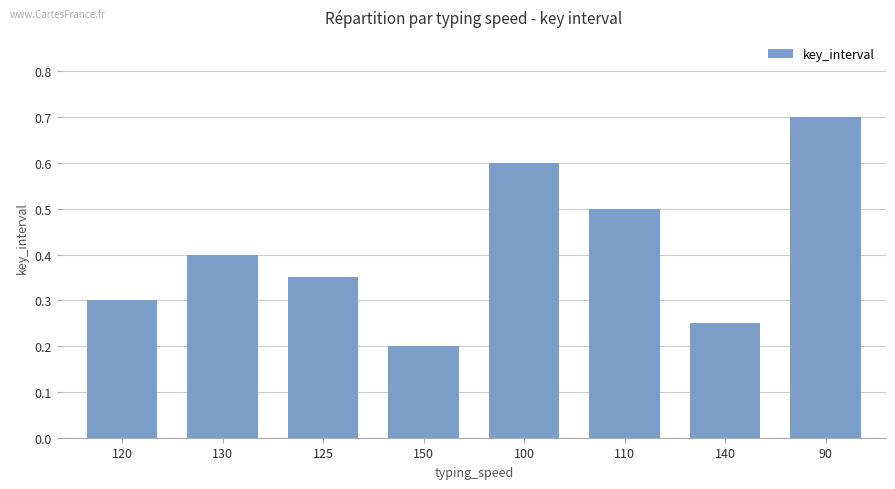

What is the label of the 6th bar from the right?

125